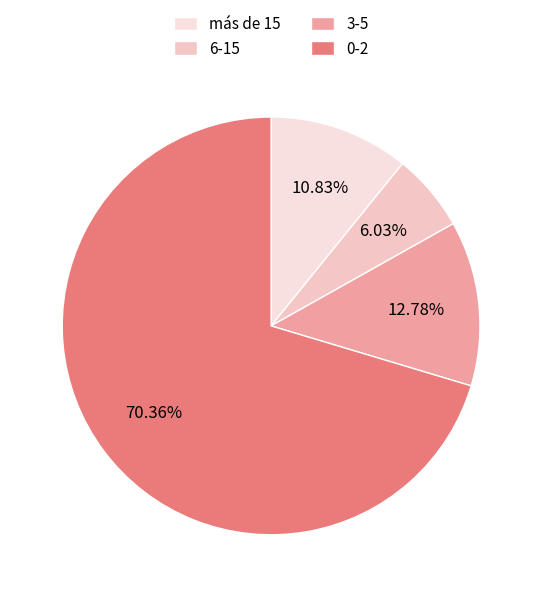

How many slices are in this pie chart?

4